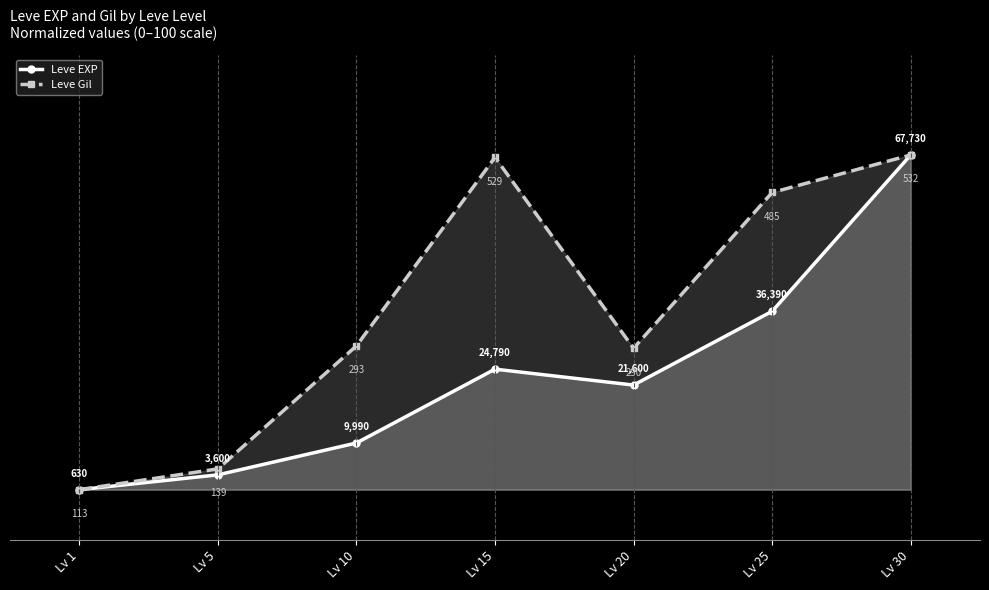

How many series are shown in this chart?

2